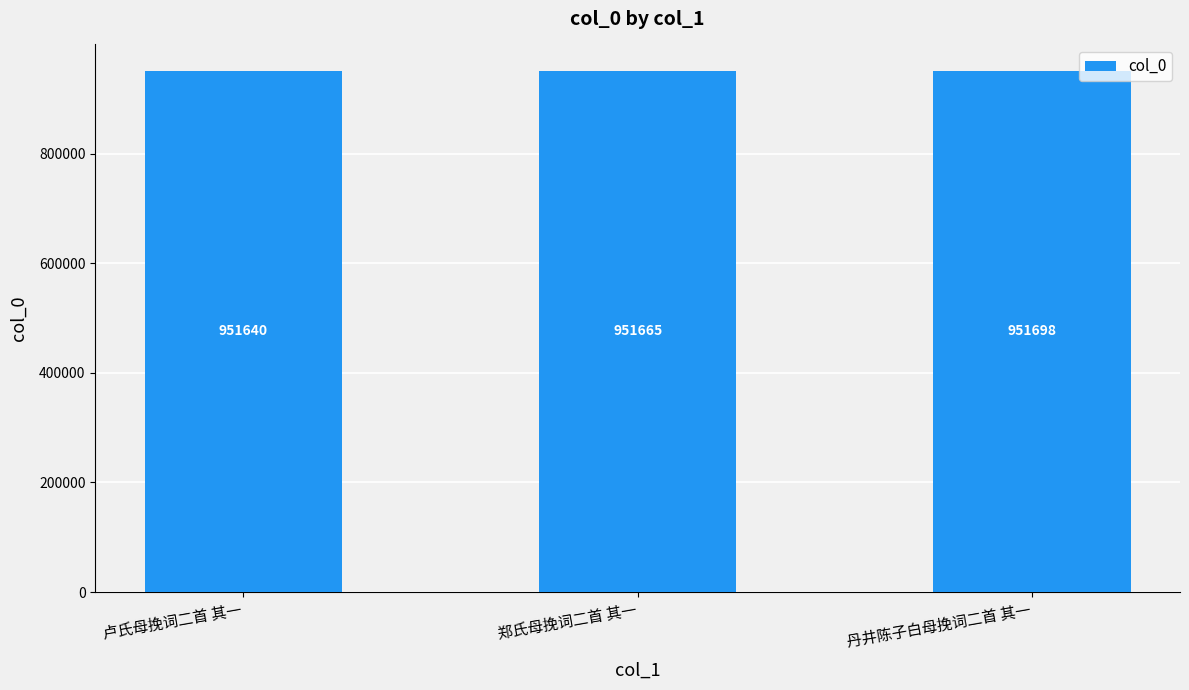

Reading left to right, transcribe all the data shown in this chart.

951640	951665	951698